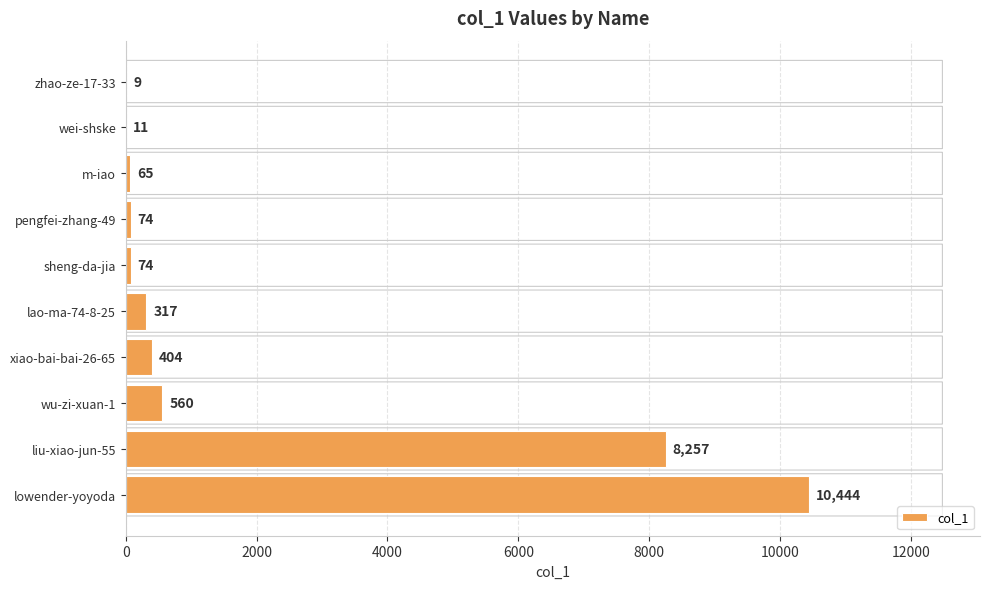

What is the average value?

2022